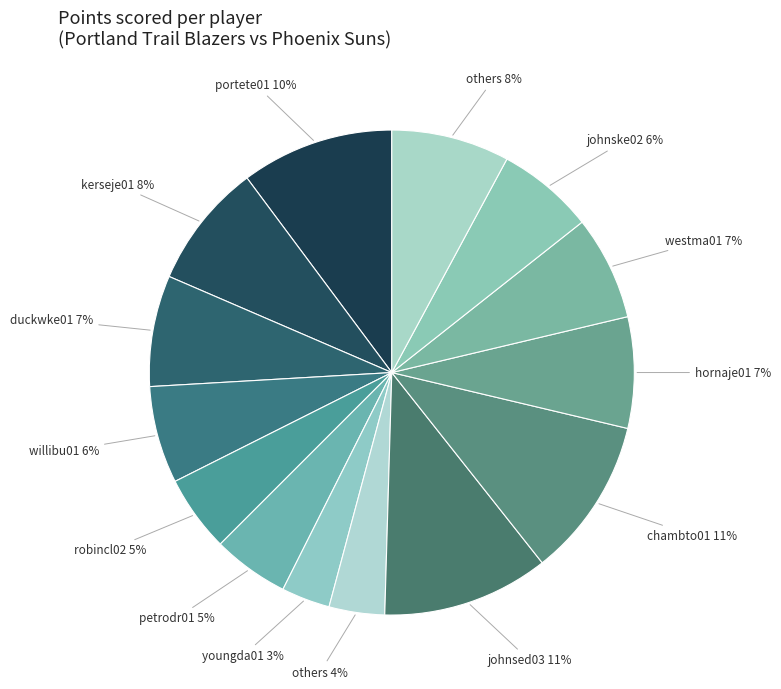

Count the number of slices in the pie.

14